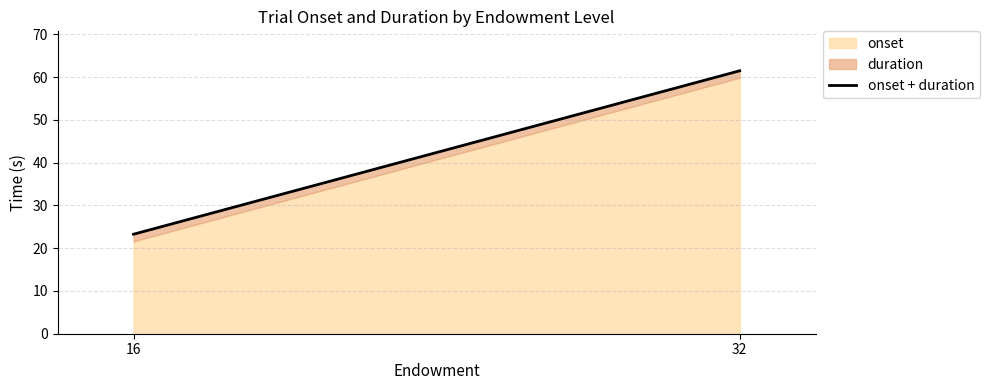

True or false: the data shows 23.3 at 16.

True